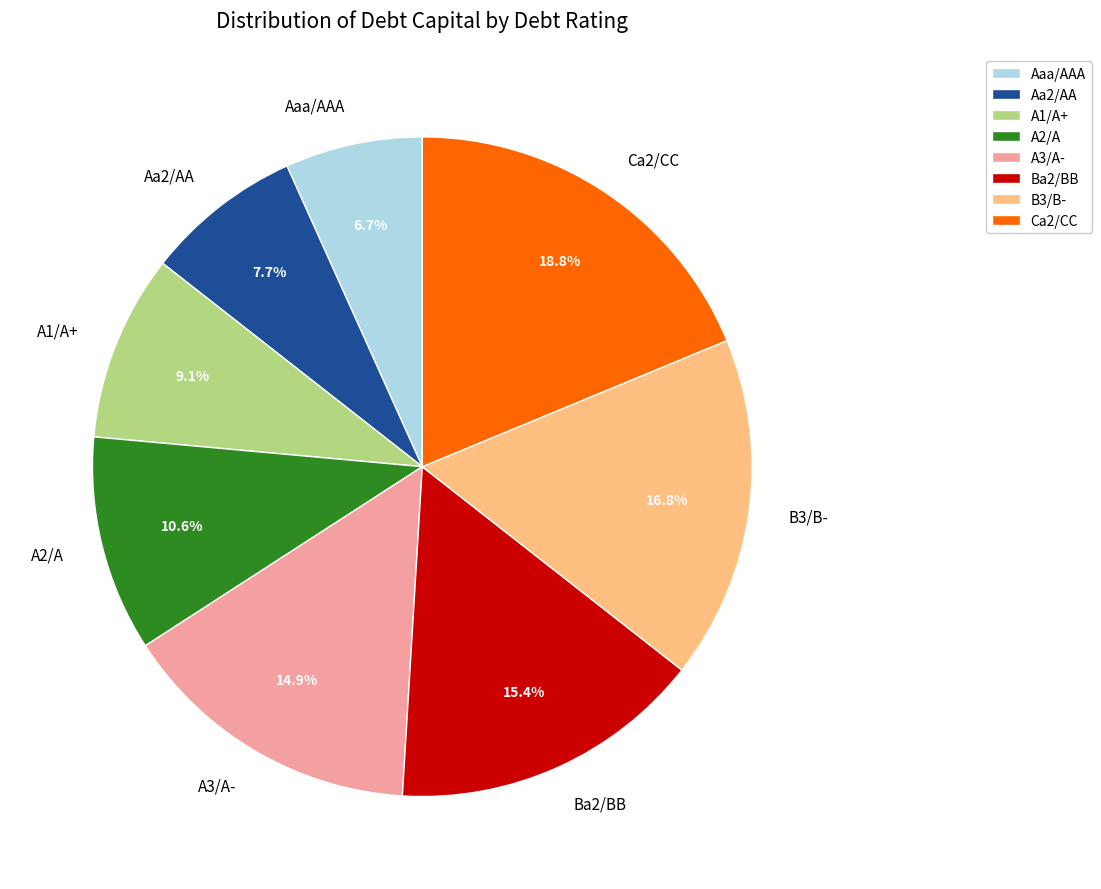

What percentage is the Ba2/BB slice, to the nearest percent?

15%